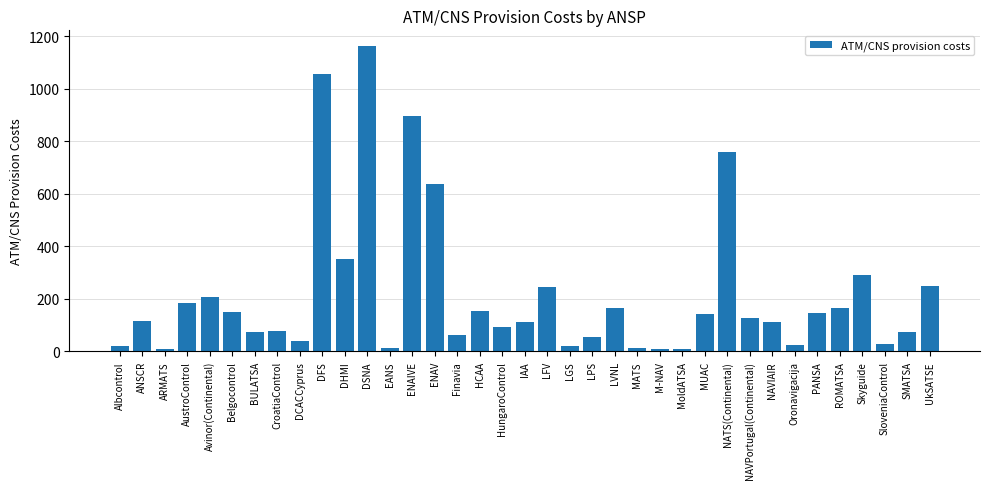

How many values exceed 115?

19